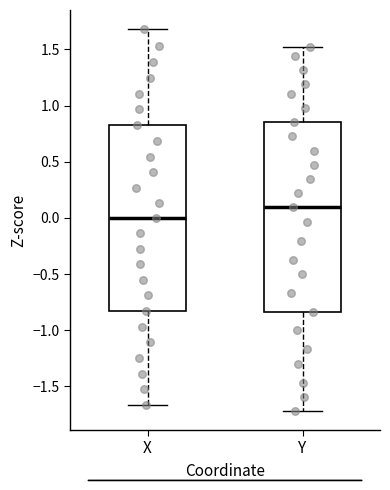

Reading left to right, read every box against the y-axis: the position of its median line, the range the box covers, and the ends of its whiskers. The values are not printed on the chart, so give them approximately, as read against the axis.

X: median 0.00, box -0.85 to 0.80, whiskers -1.65 to 1.70
Y: median 0.10, box -0.85 to 0.85, whiskers -1.70 to 1.55